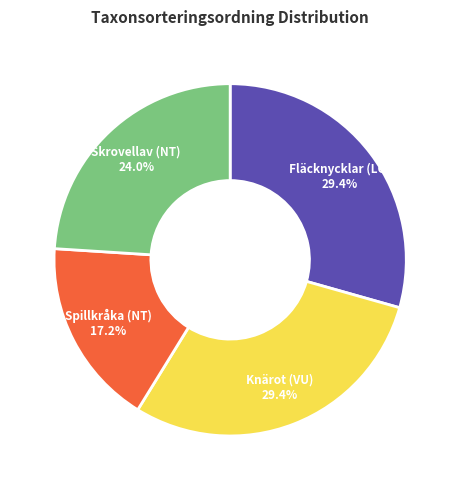

To the nearest percent, what percentage of the pie is Spillkråka (NT)?

17%